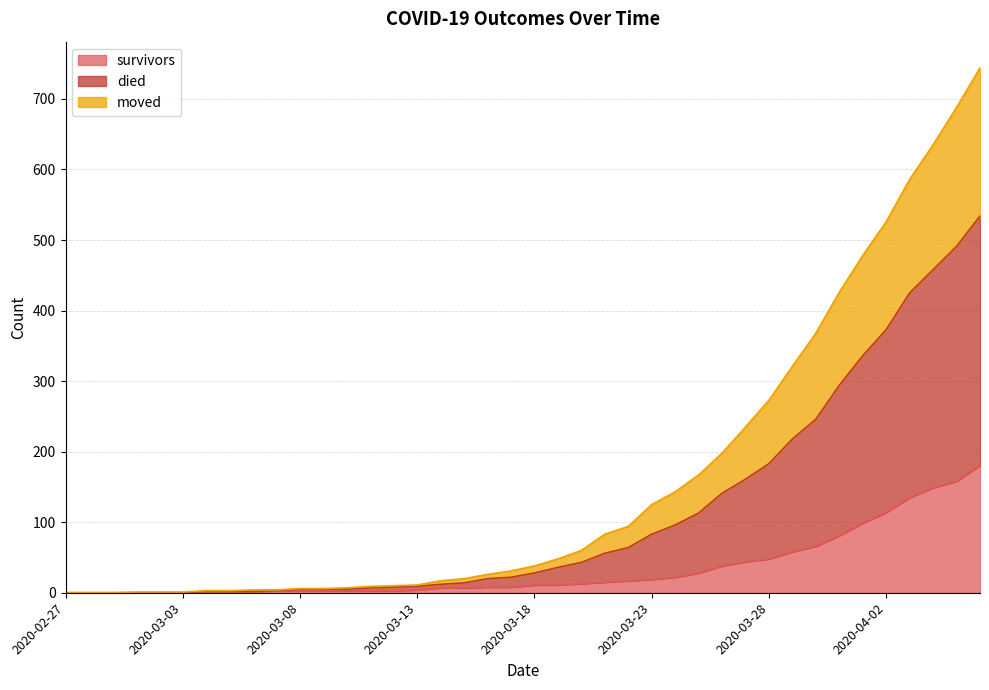

The value of survivors at 2020-03-28 is 48. True or false?

True